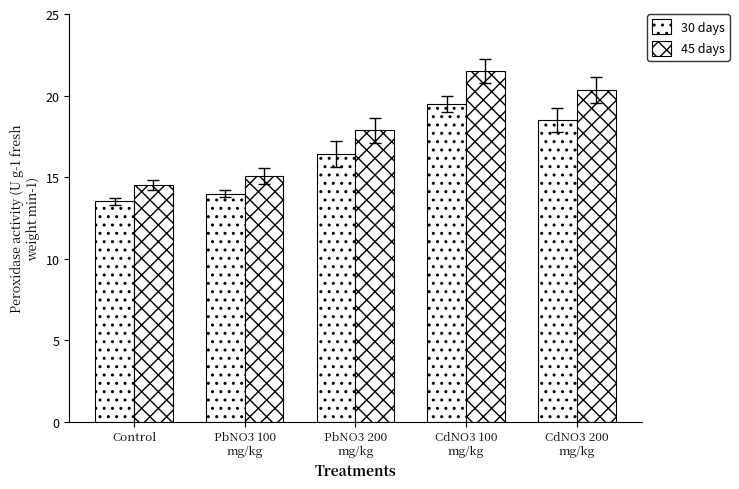

How many bars are there in each group?

2